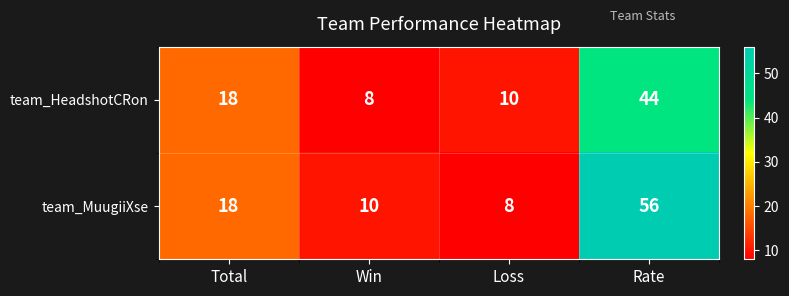

Which category has the lowest value in the team_MuugiiXse series?

Loss